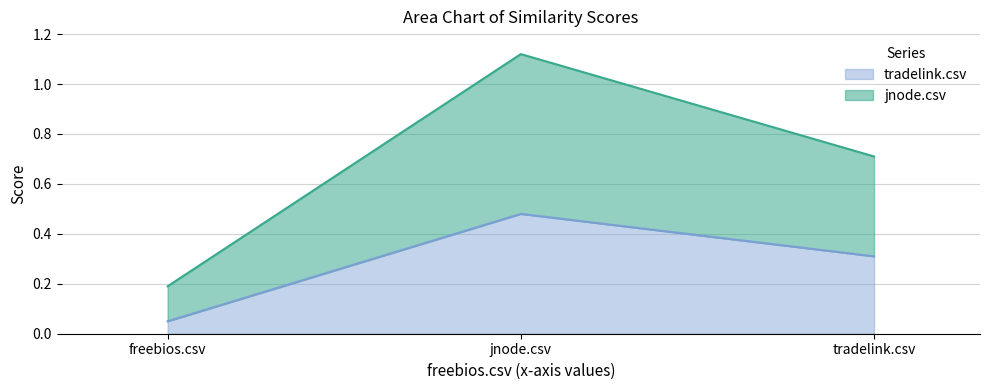

Where is jnode.csv nearest to the value 0?

freebios.csv